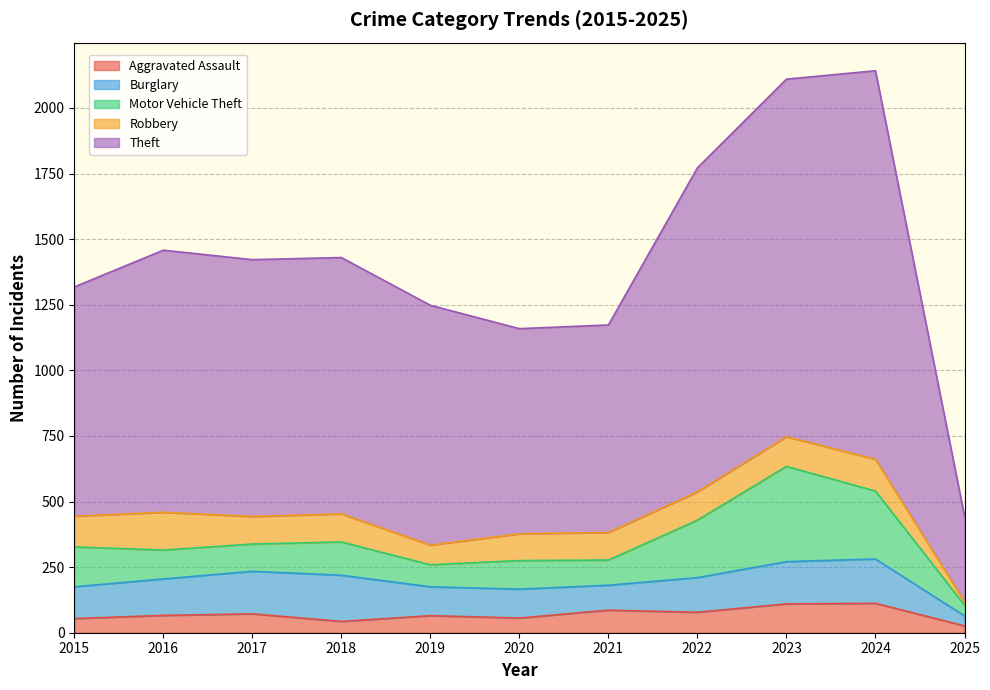

What is the difference between the second highest and second lowest values in the Burglary series?

74